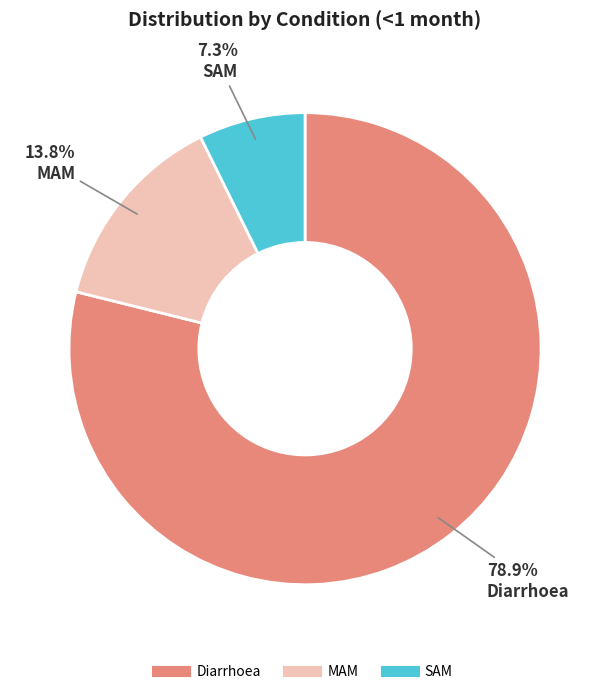

How many segments does this pie chart have?

3